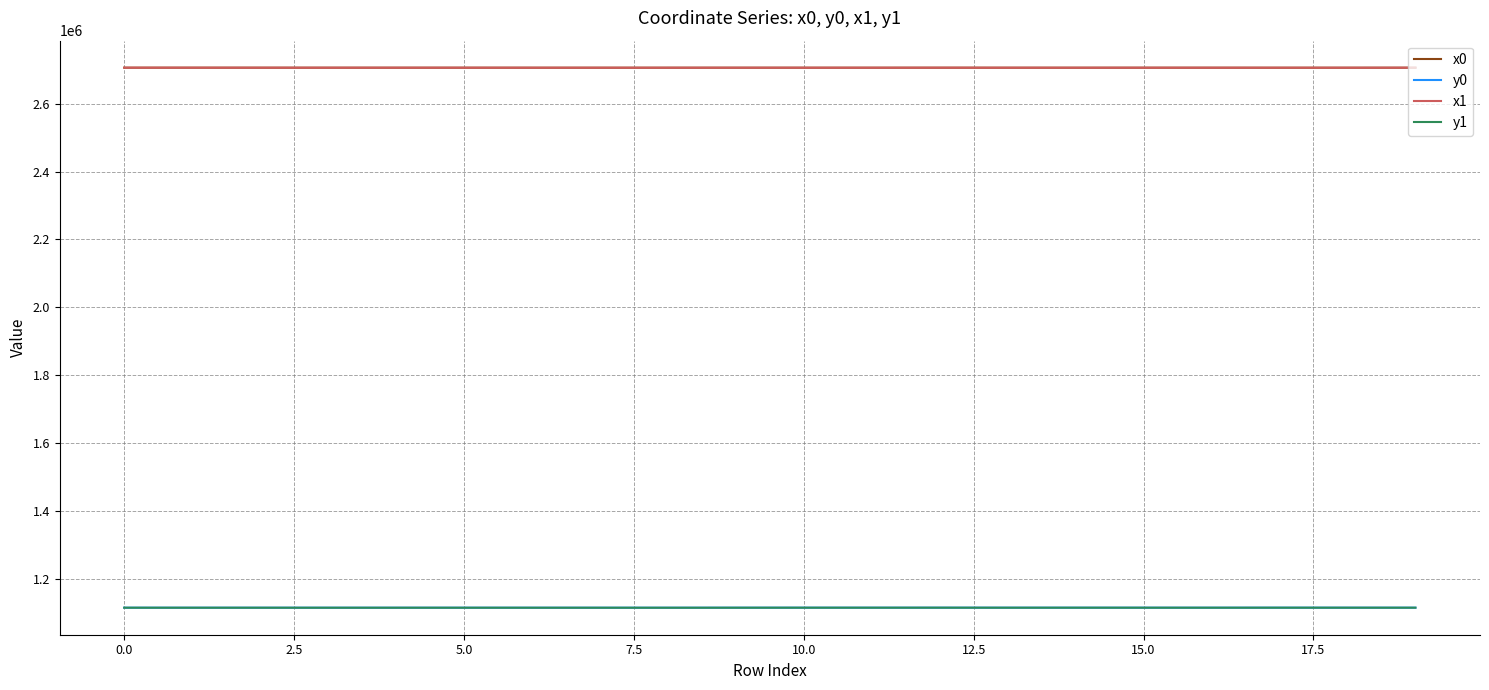

What is the minimum value shown in the chart?

1114551.4